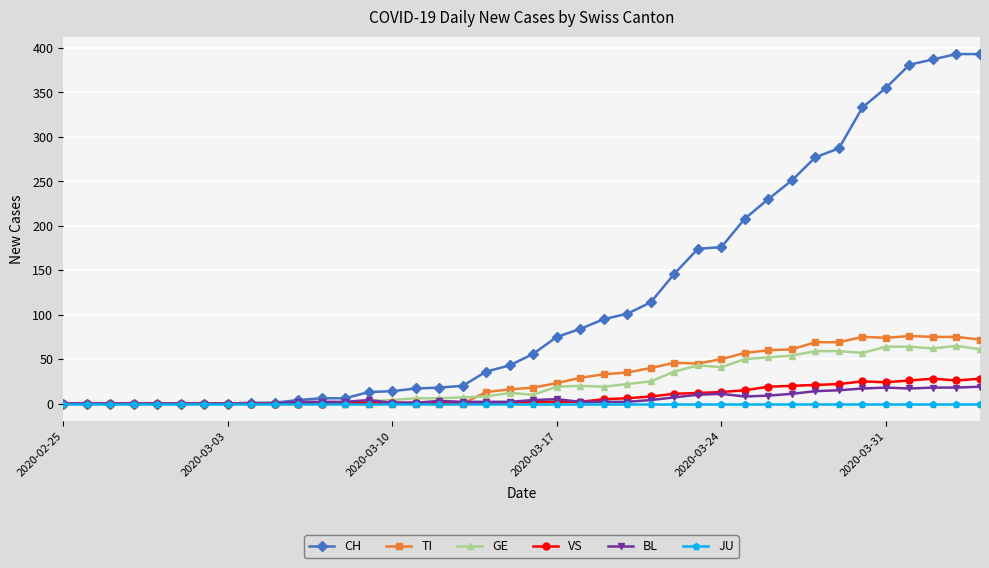

What is the maximum value shown in the chart?

393